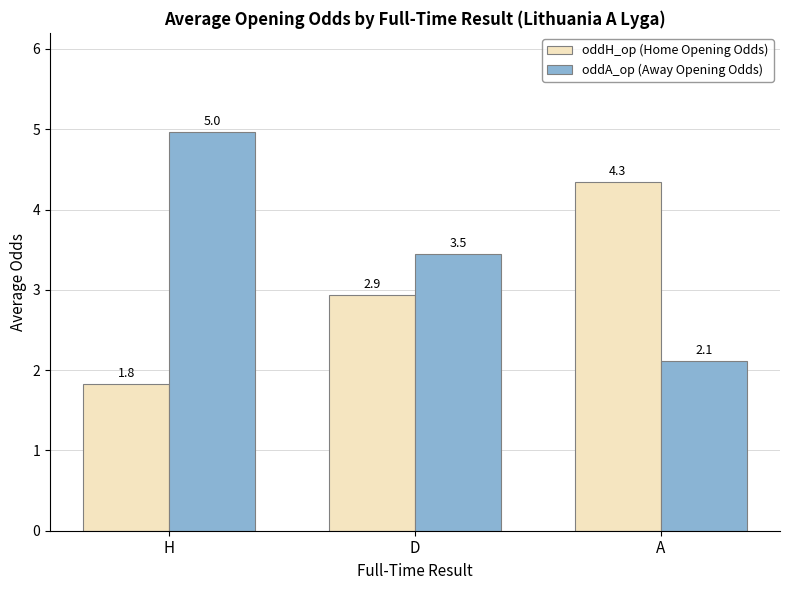

How many distinct data groups are displayed?

2